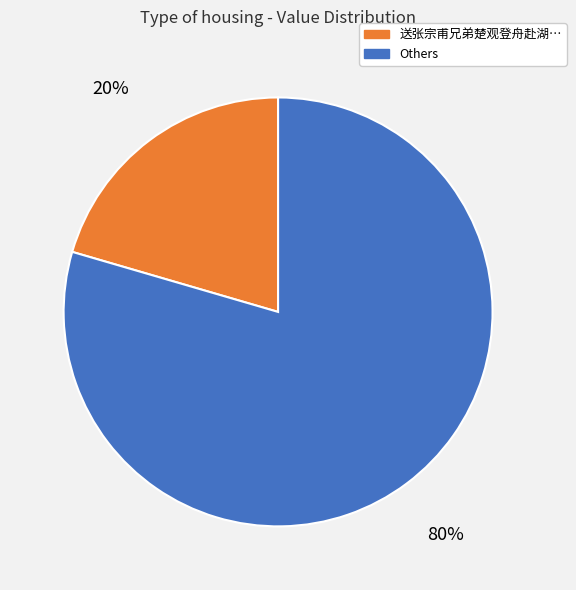

To the nearest percent, what is the average slice percentage?

50%